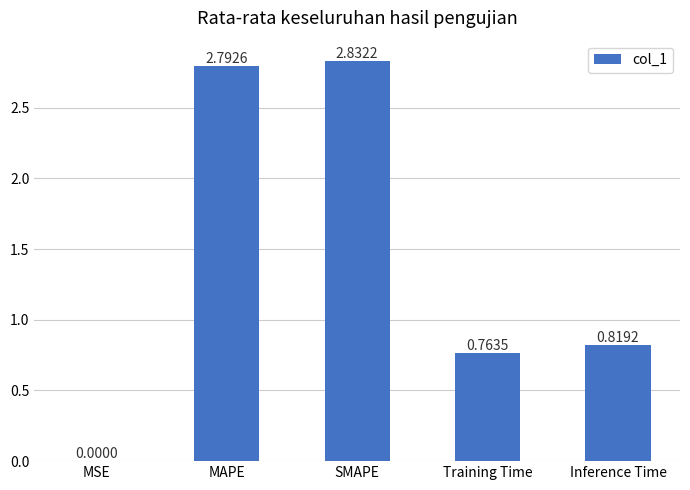

At which category does the chart reach its peak across all series?

SMAPE